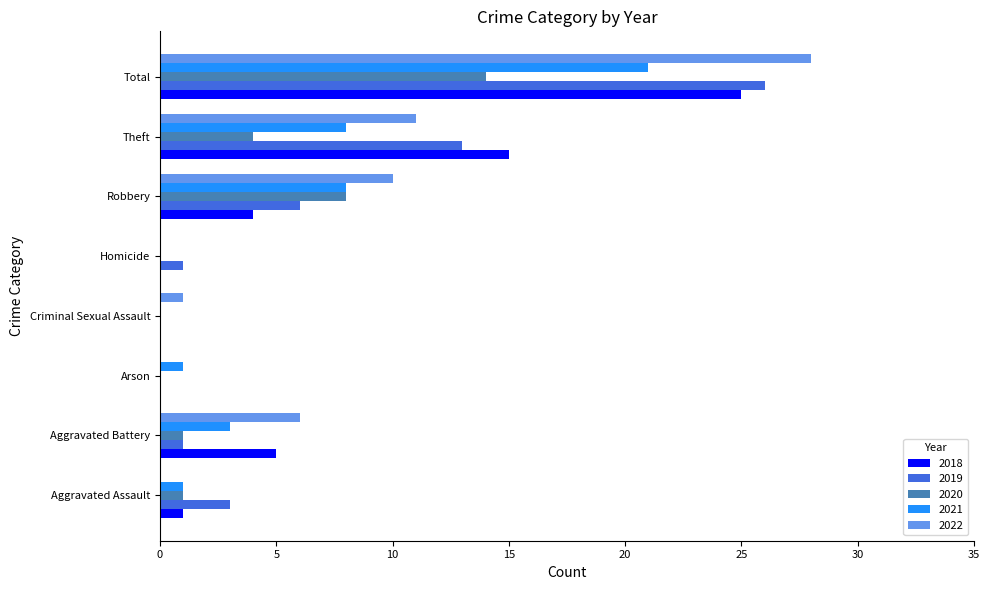

What is the sum of all 2018 values?

50